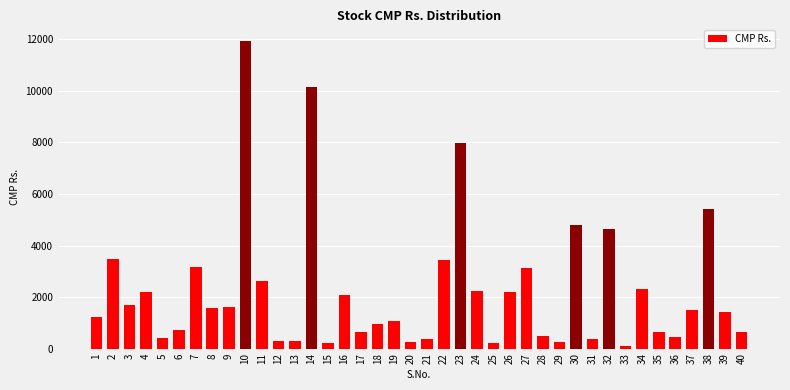

What is the difference between the second highest and minimum values?

10024.5